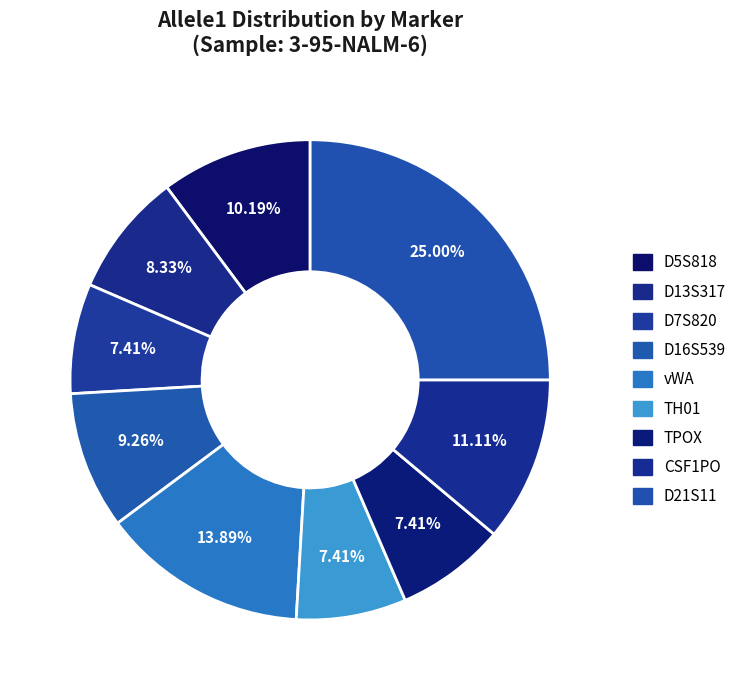

To the nearest percent, what percentage of the pie is vWA?

14%